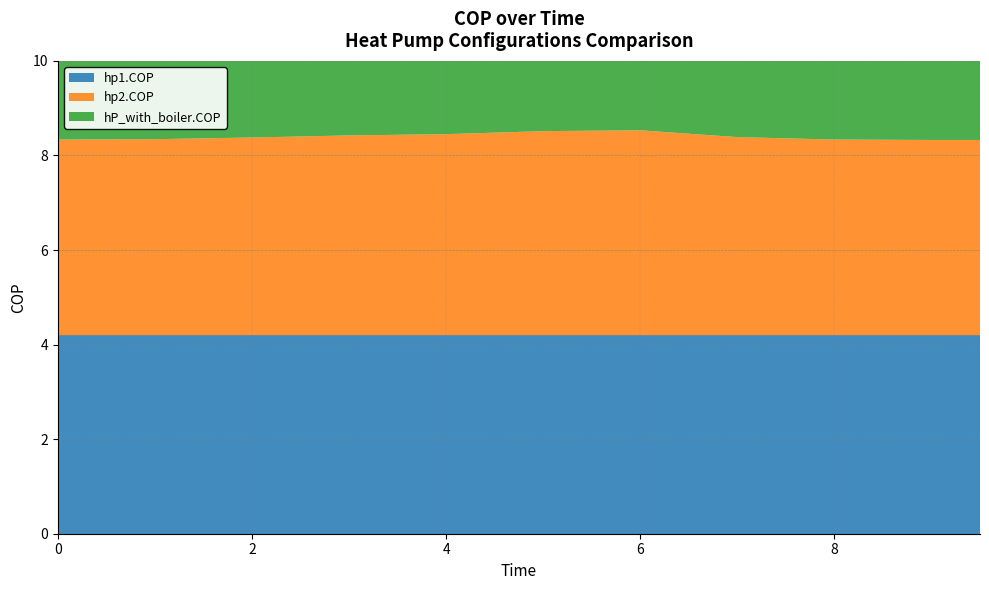

Reading left to right, extract all data points from this chart.

hp1.COP: 0.0=4.2	0.5=4.2	1.0=4.2	1.5=4.2	2.0=4.2	2.5=4.2	3.0=4.2	3.5=4.2	4.0=4.2	4.5=4.2	5.0=4.2	5.5=4.2	6.0=4.2	6.5=4.2	7.0=4.2	7.5=4.2	8.0=4.2	8.5=4.2	9.0=4.2	9.5=4.2
hp2.COP: 0.0=4.1	0.5=4.1	1.0=4.1	1.5=4.2	2.0=4.2	2.5=4.2	3.0=4.2	3.5=4.2	4.0=4.3	4.5=4.3	5.0=4.3	5.5=4.3	6.0=4.3	6.5=4.3	7.0=4.2	7.5=4.2	8.0=4.1	8.5=4.1	9.0=4.1	9.5=4.1
hP_with_boiler.COP: 0.0=6.9	0.5=7.0	1.0=7.0	1.5=7.1	2.0=7.1	2.5=7.1	3.0=7.2	3.5=7.3	4.0=7.3	4.5=7.4	5.0=7.4	5.5=7.2	6.0=7.0	6.5=7.0	7.0=6.9	7.5=6.9	8.0=6.9	8.5=6.9	9.0=7.0	9.5=7.0